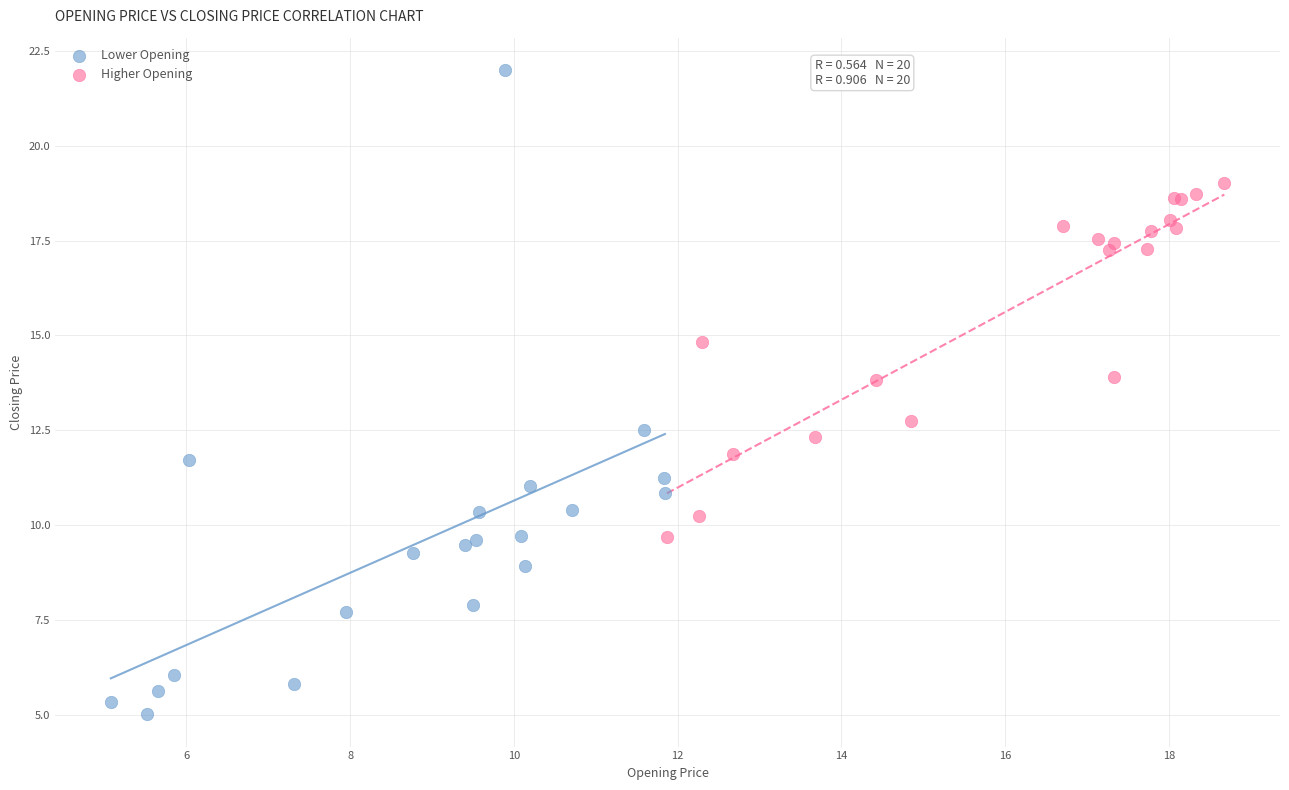

Which series reaches the maximum Y coordinate?

Lower Opening